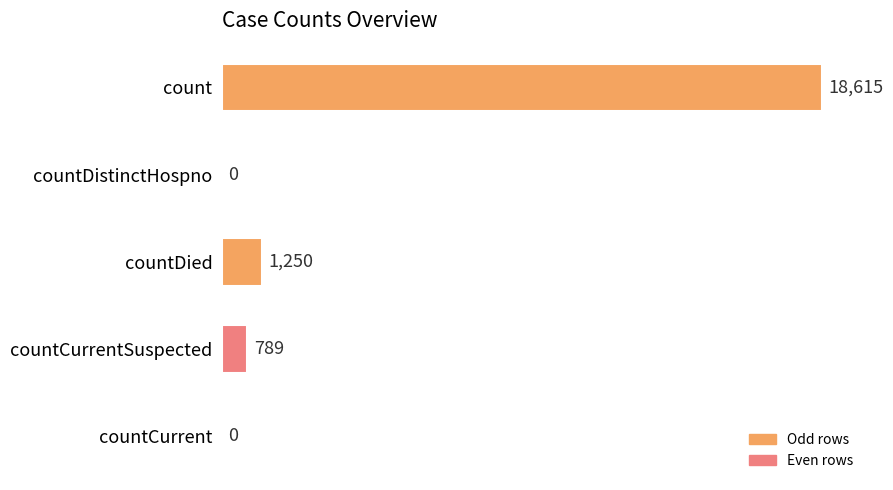

What is the greatest value displayed?

18615